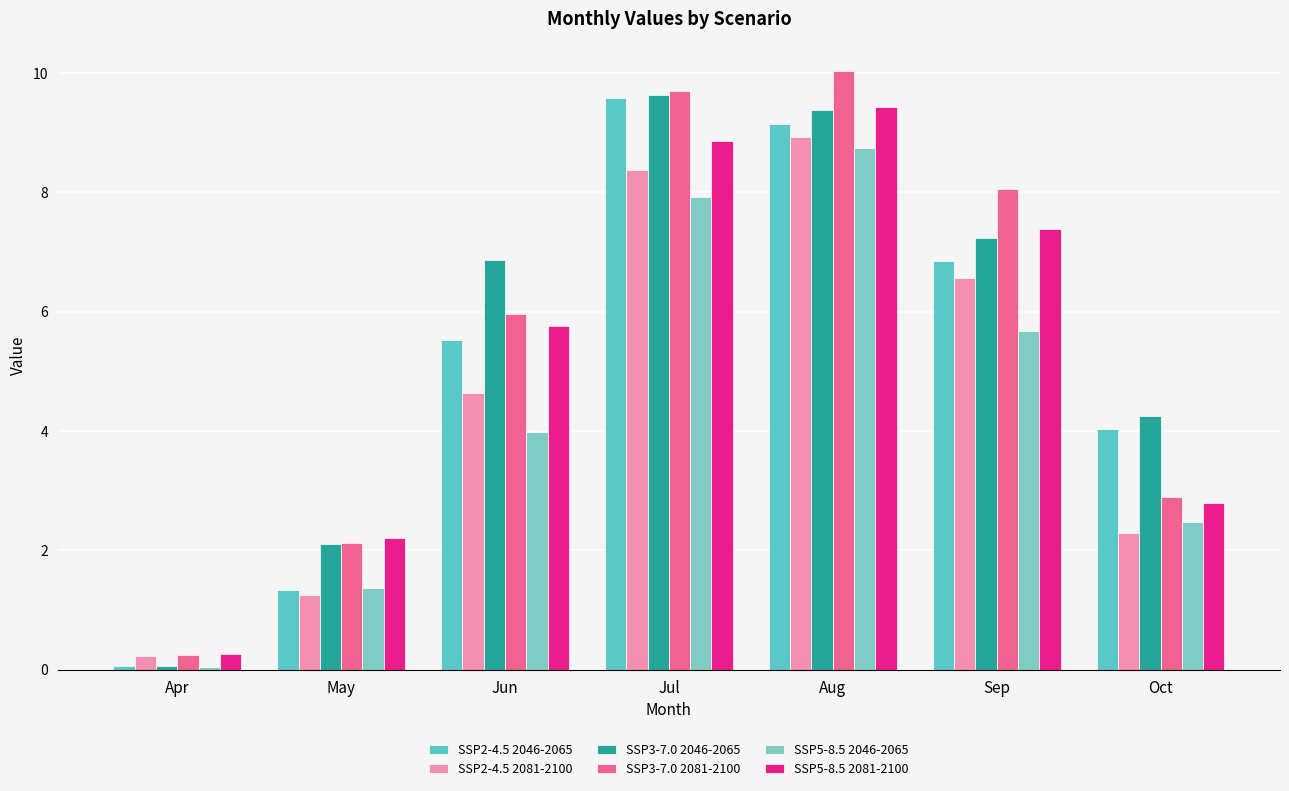

The SSP2-4.5 2081-2100 series shows 0.2 at Apr. True or false?

True